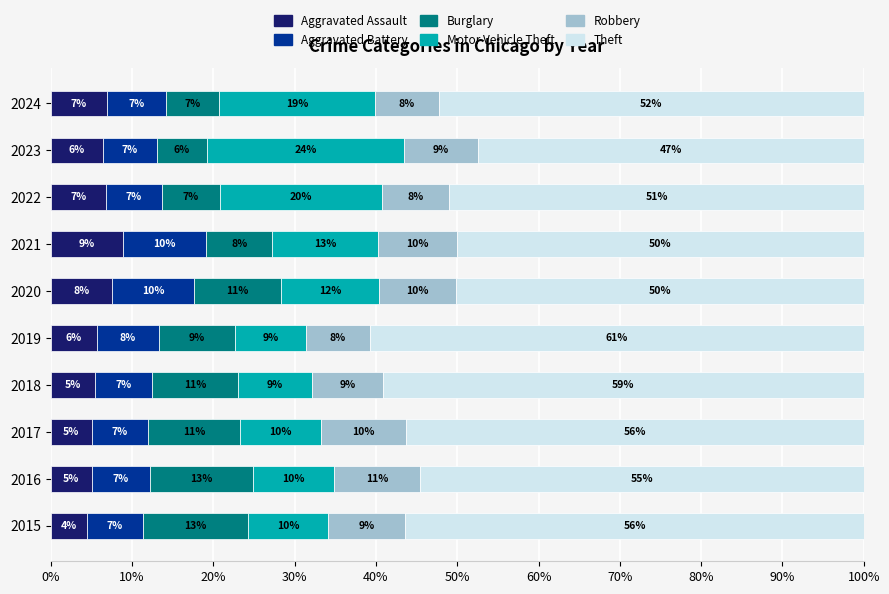

Which category has the highest value in the Aggravated Assault series?

2021